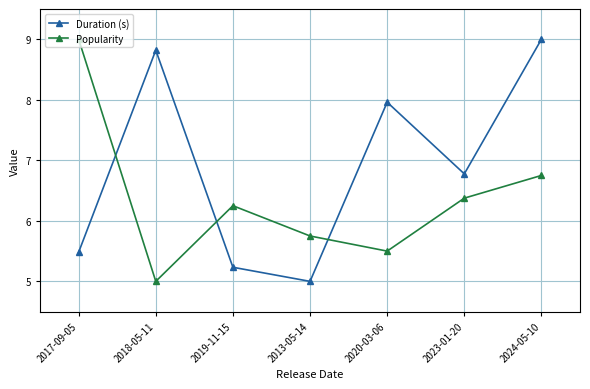

Where is Popularity nearest to the value 7?

2024-05-10